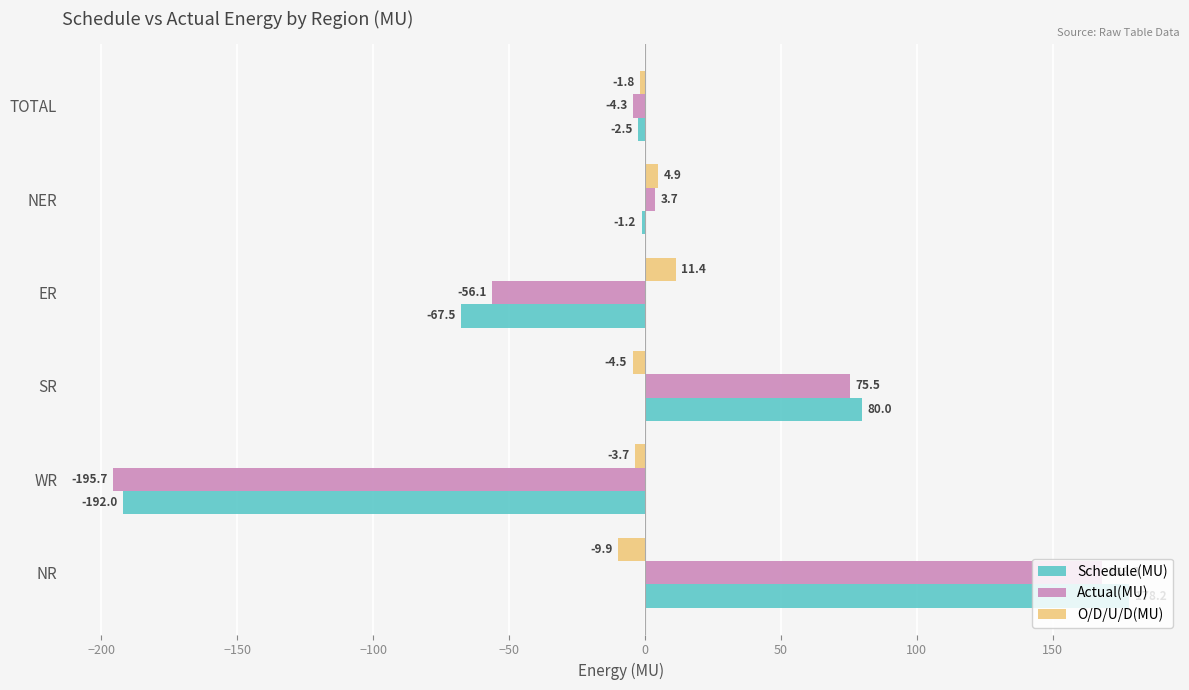

What is the sum of all Actual(MU) values?

-8.6